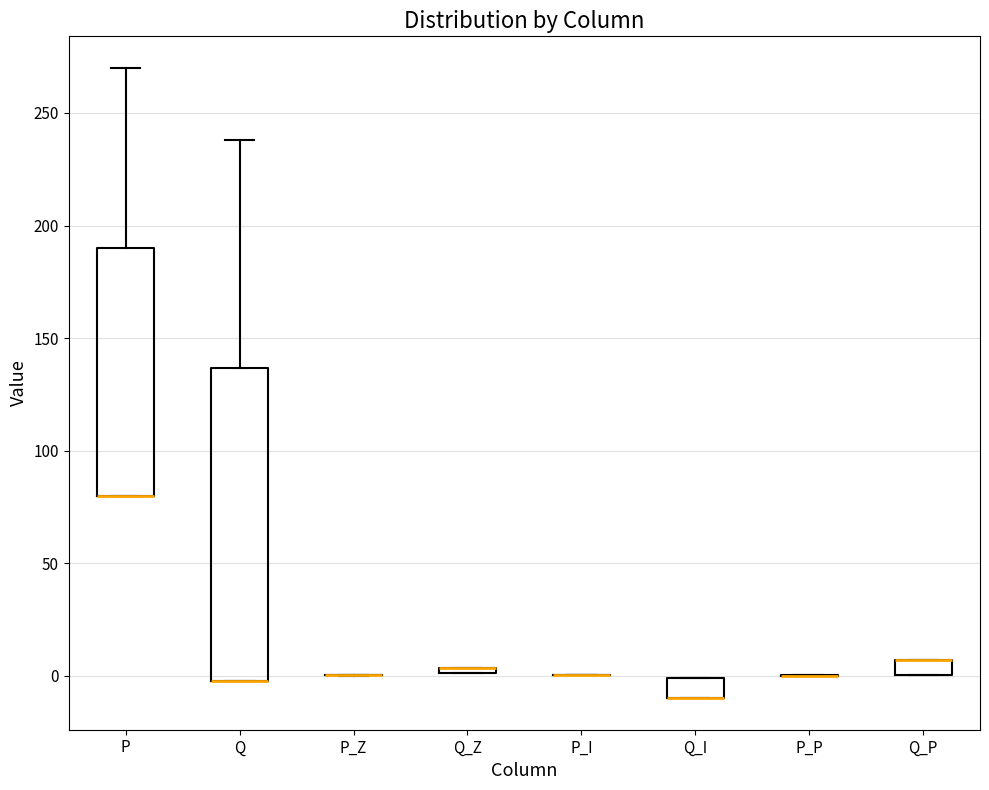

Comparing the boxes themselves (not the whiskers), which one is the tallest?

Q